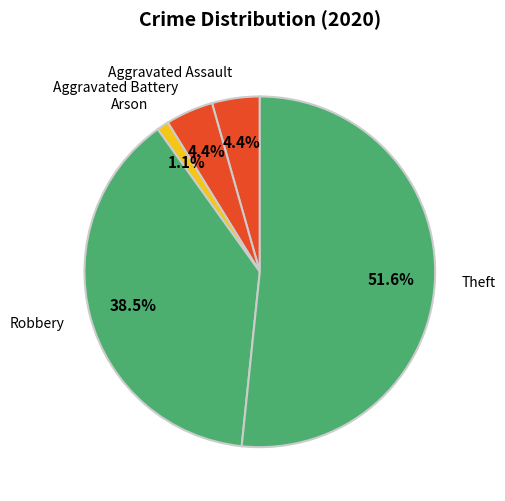

What is the largest slice in the pie chart?

Theft